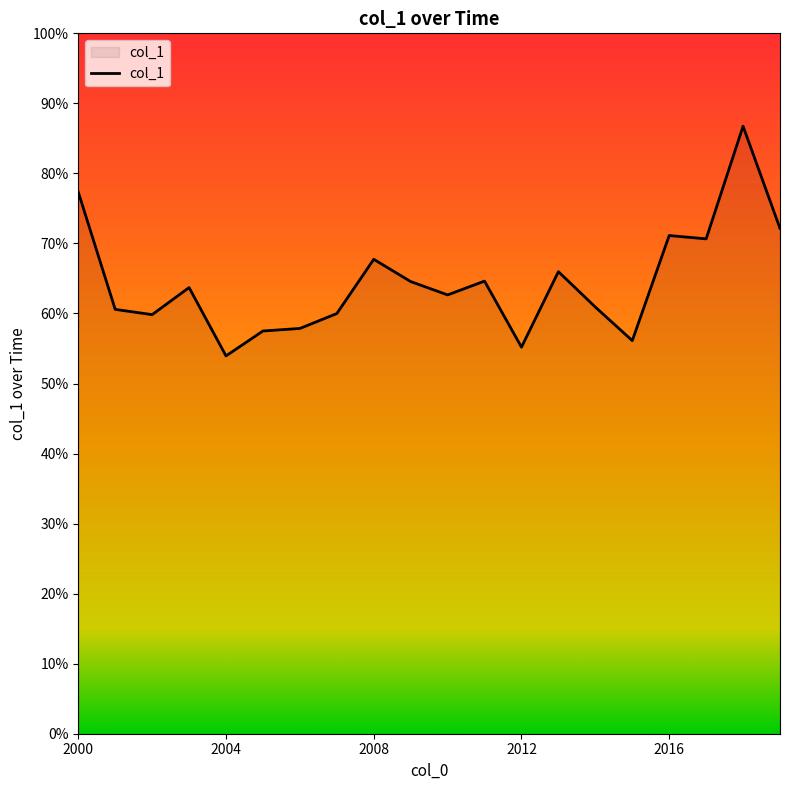

Does the chart display data point markers on the line(s)?

No